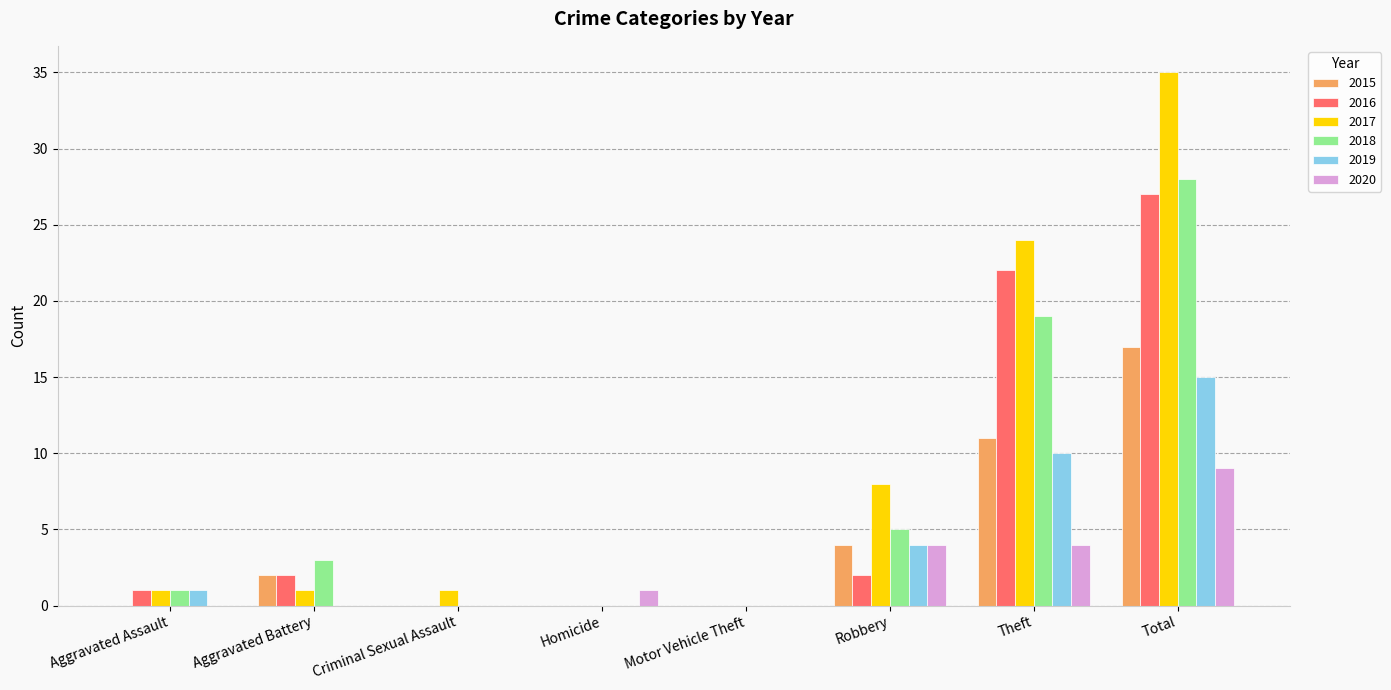

At which category does the chart reach its peak across all series?

Total